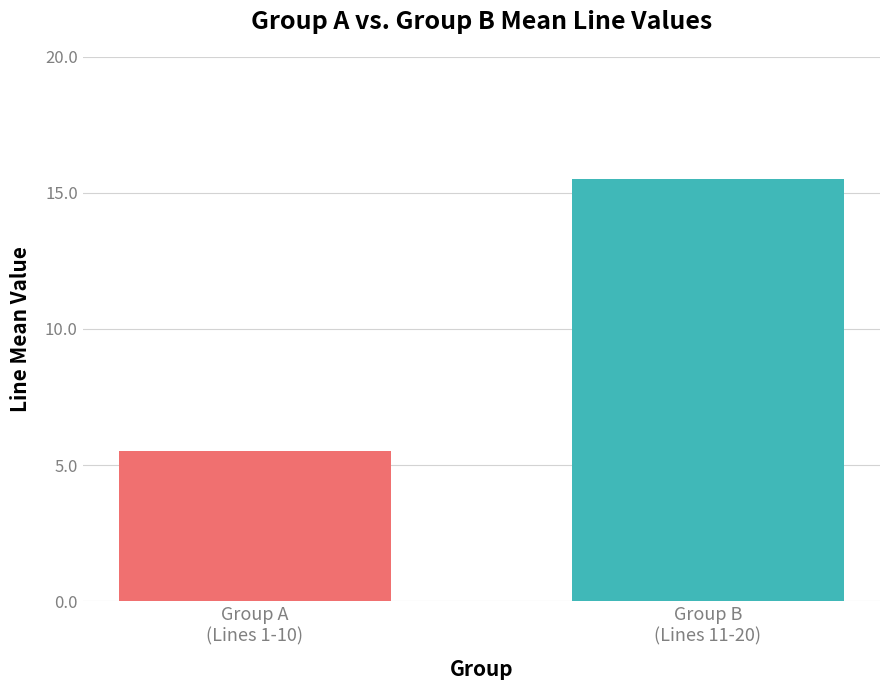

What is the greatest value displayed?

15.5